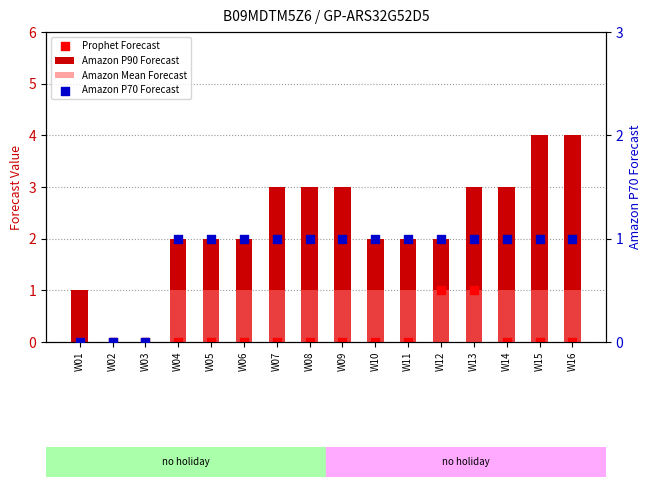

At which category is the sum across all series the highest?

W13